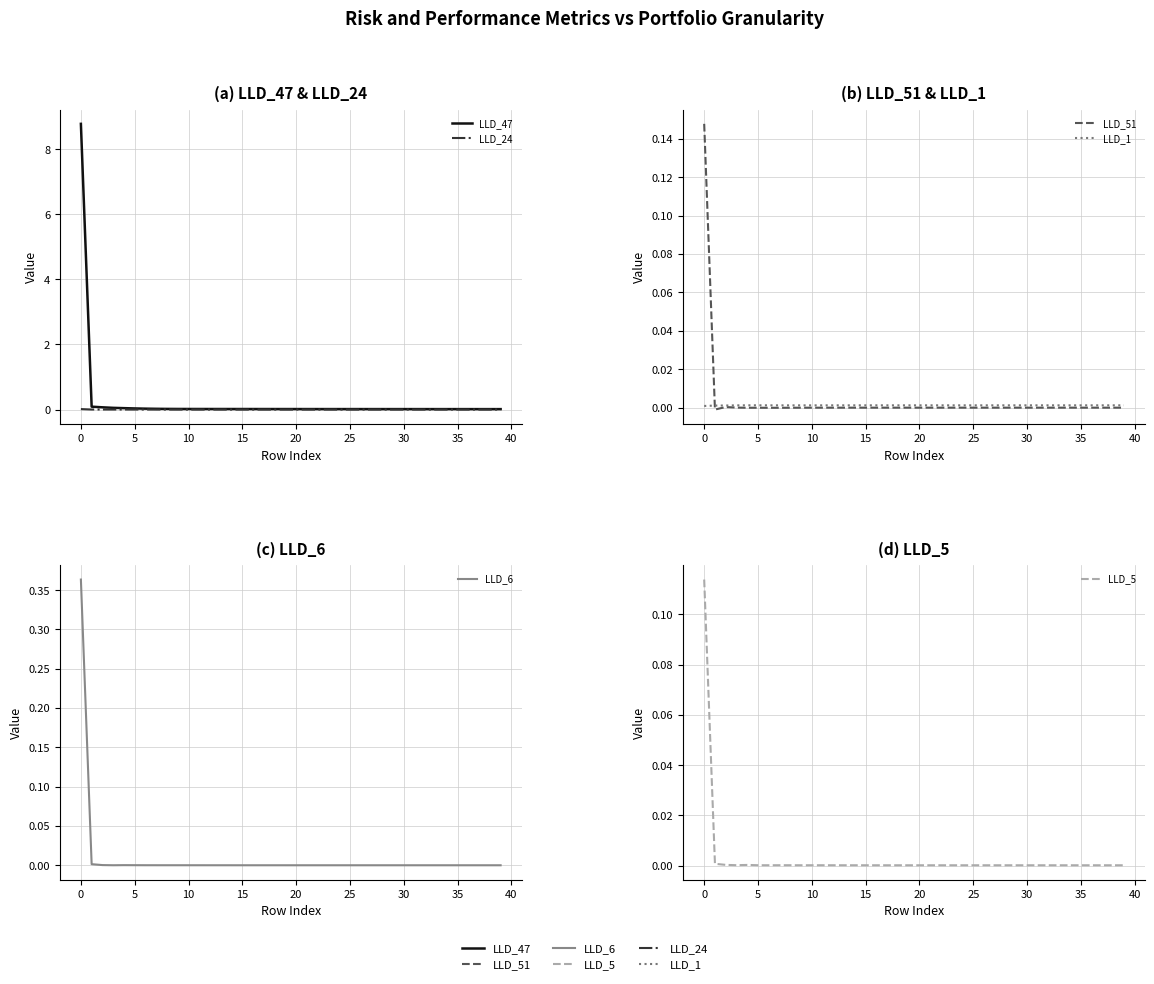

What is the label of the 39th point from the left?

38